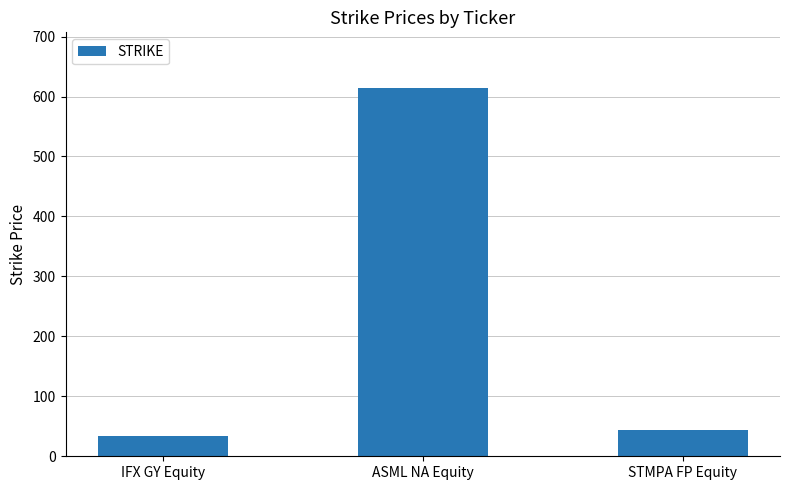

What is the smallest value displayed?

33.5